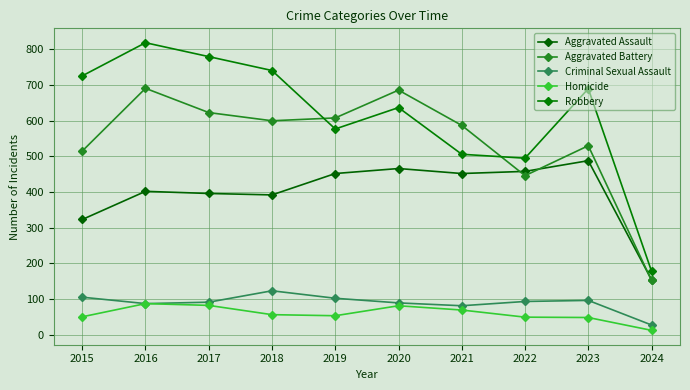

At 2020, list the series in order from largest to smallest.

Aggravated Battery, Robbery, Aggravated Assault, Criminal Sexual Assault, Homicide